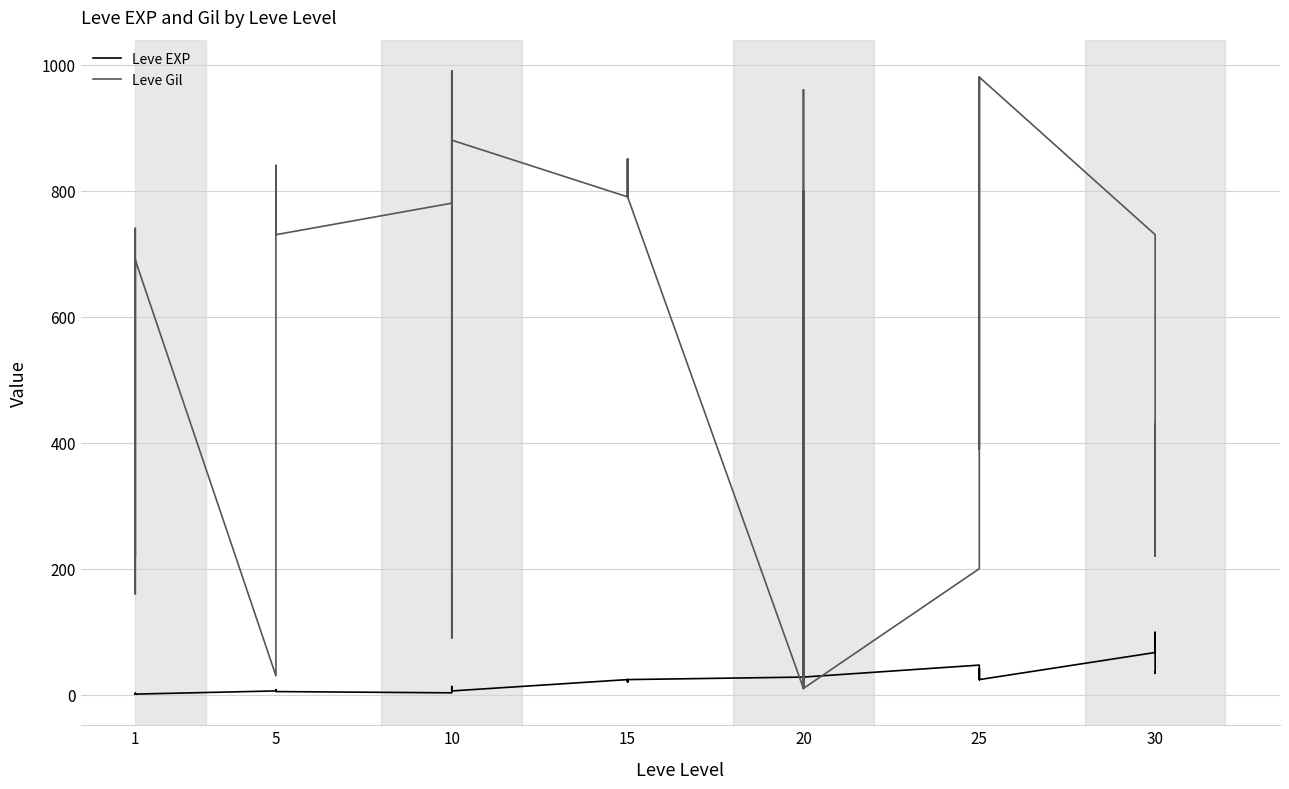

List the series in order of their overall mean, highest first.

Leve Gil, Leve EXP